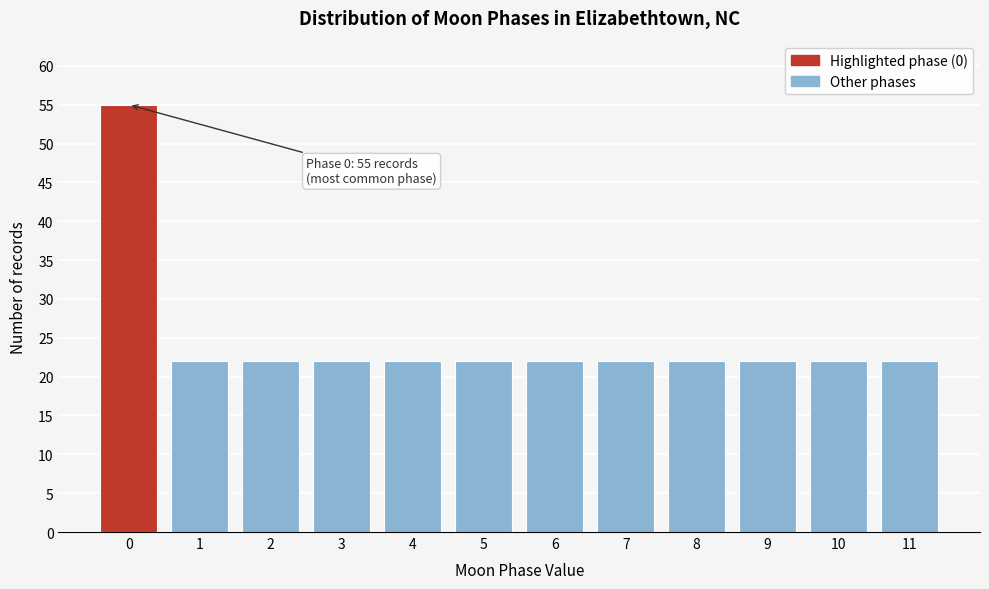

Reading left to right, list all the values displayed in this chart.

55	22	22	22	22	22	22	22	22	22	22	22